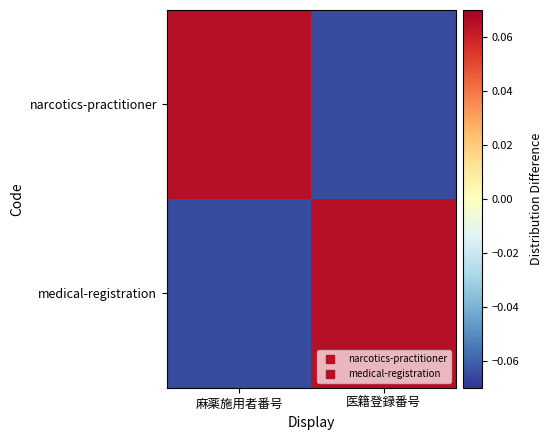

Reading left to right, transcribe all the data shown in this chart.

narcotics-practitioner: 麻薬施用者番号=0.1	医籍登録番号=-0.1
medical-registration: 麻薬施用者番号=-0.1	医籍登録番号=0.1